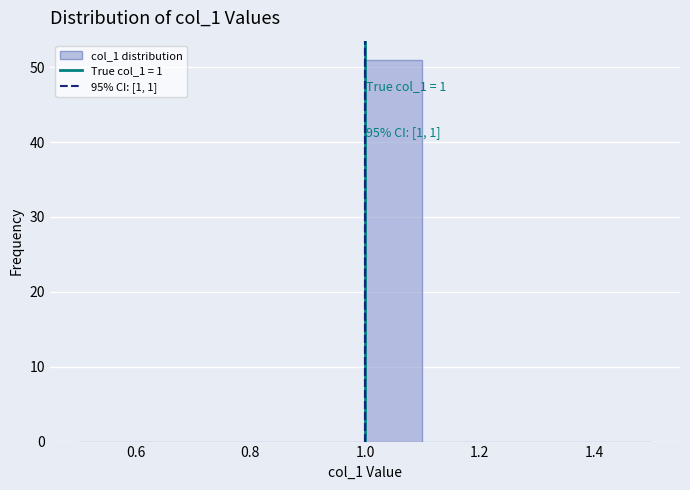

Which range on the x-axis has the tallest bar?

1.0 to 1.1